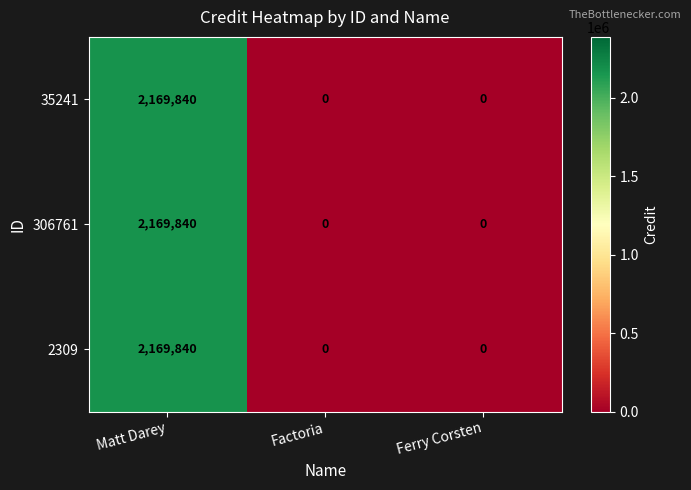

The value of 2309 at Ferry Corsten is 900373. True or false?

False